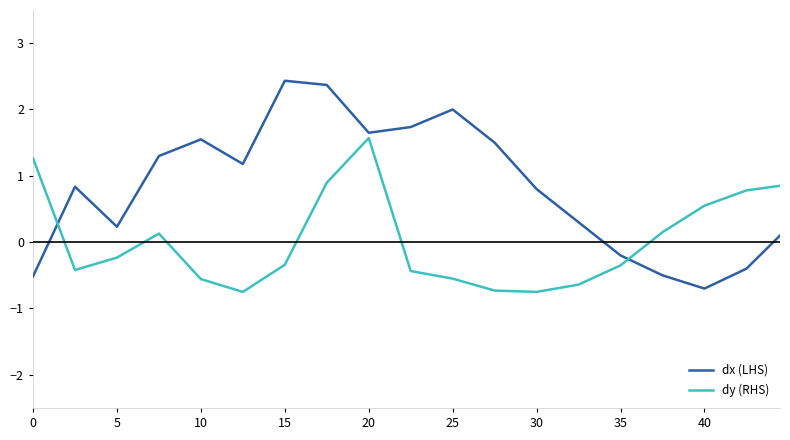

What is the lowest value of the dy (RHS) series?

-0.8